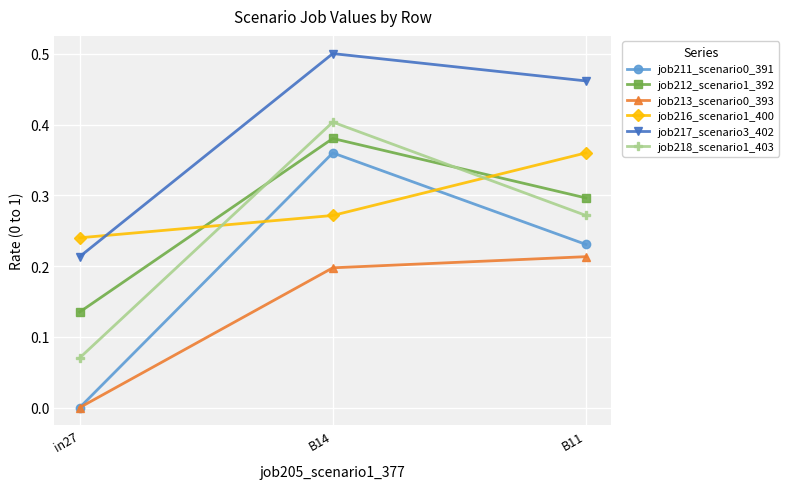

The value of job216_scenario1_400 at B14 is 0.1. True or false?

False